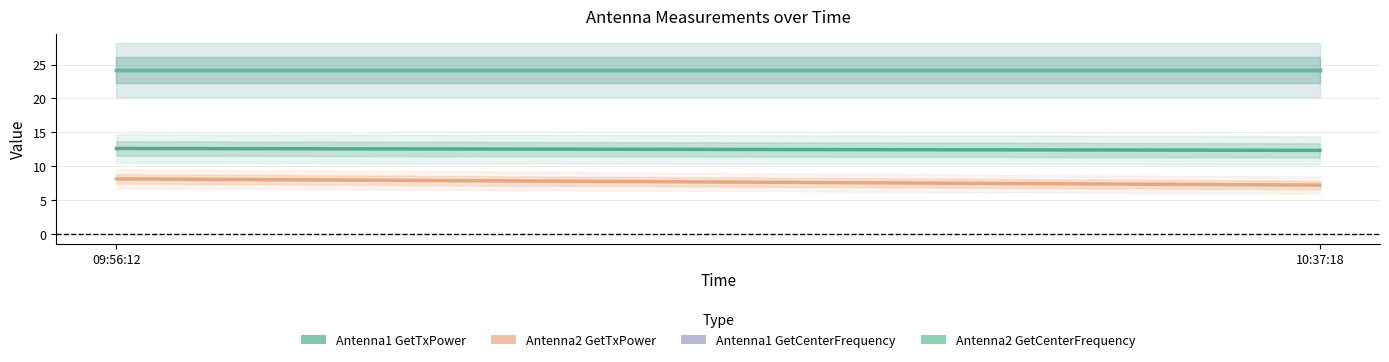

Between 09:56:12 and 10:37:18, which series saw the biggest shift?

Antenna2 GetTxPower